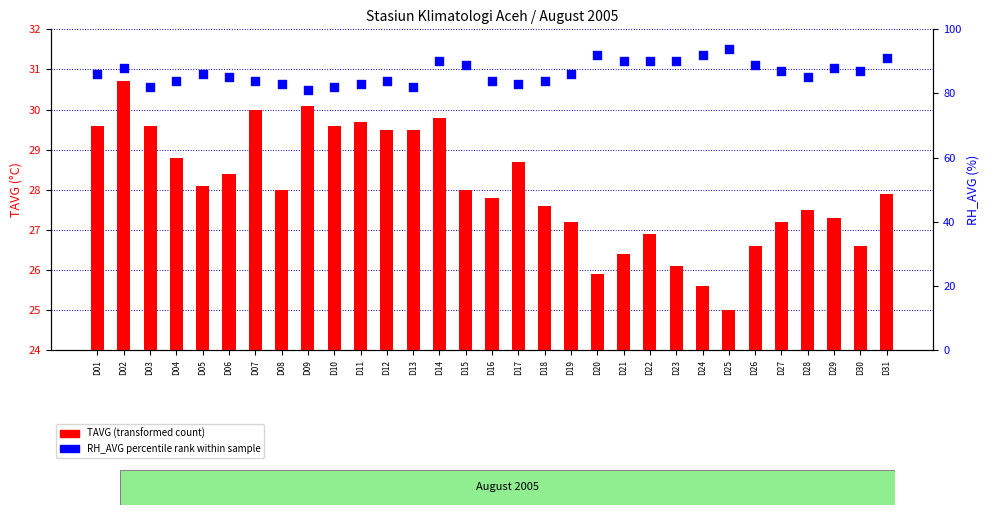

Which series reaches the minimum Y coordinate?

TAVG